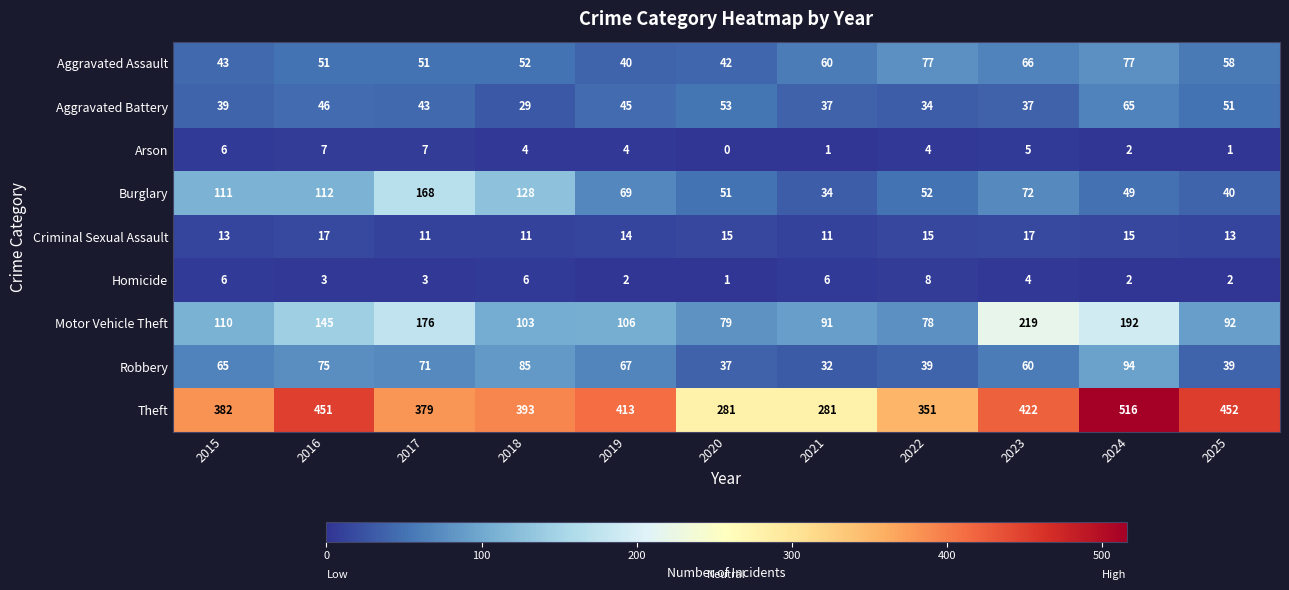

What is the total value across all series at 2016?

907